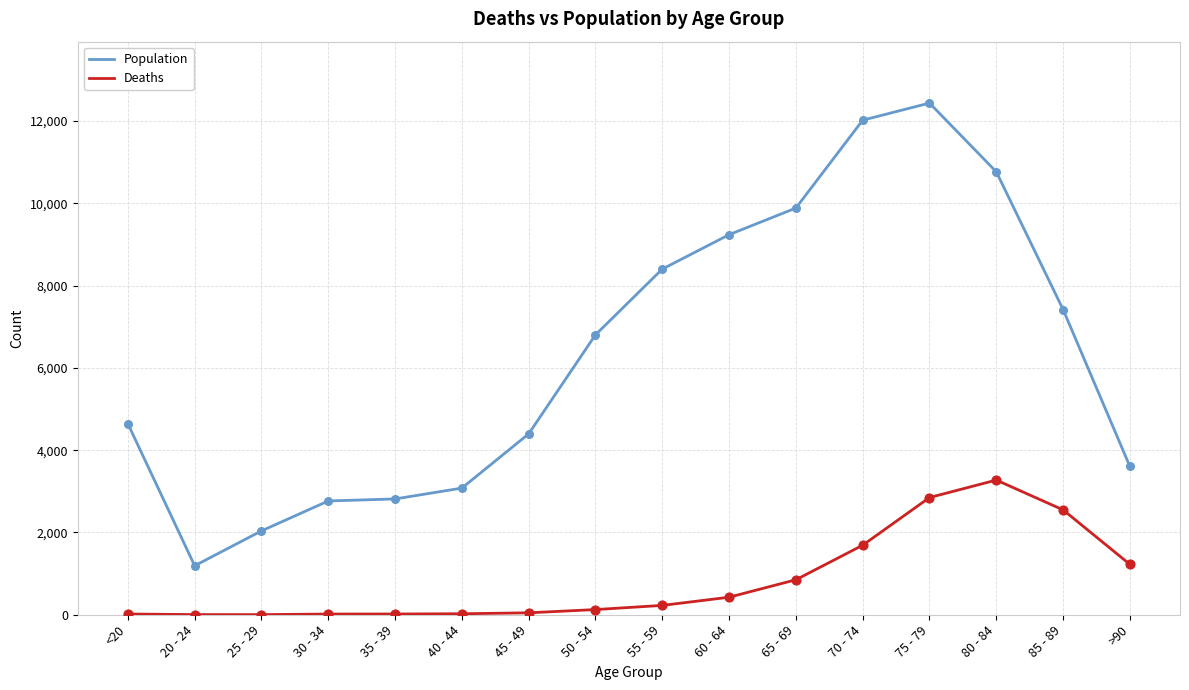

Which series has the largest range (max minus min)?

Population